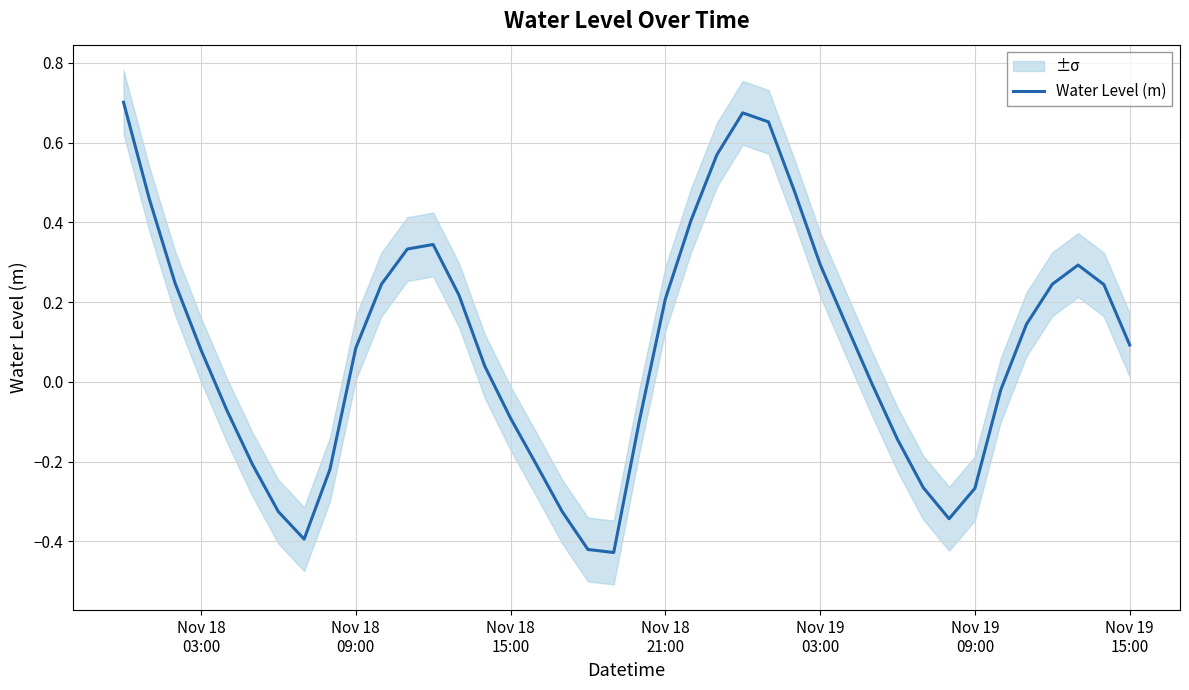

How many values are below 0?

17